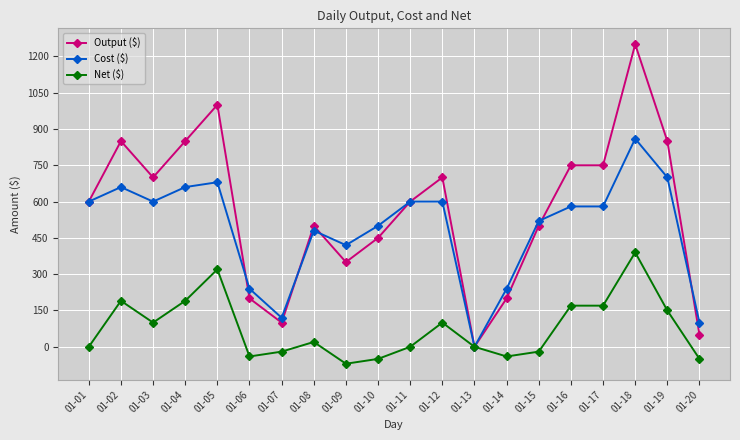

What is the value of the Net ($) point at the 2nd from the left?

190